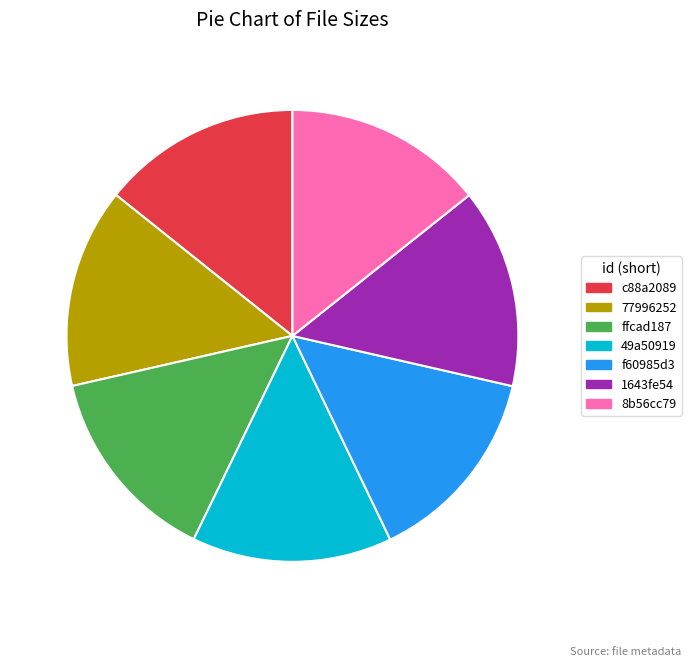

What is the ratio of the value at 77996252 to the value at 1643fe54?

1.0